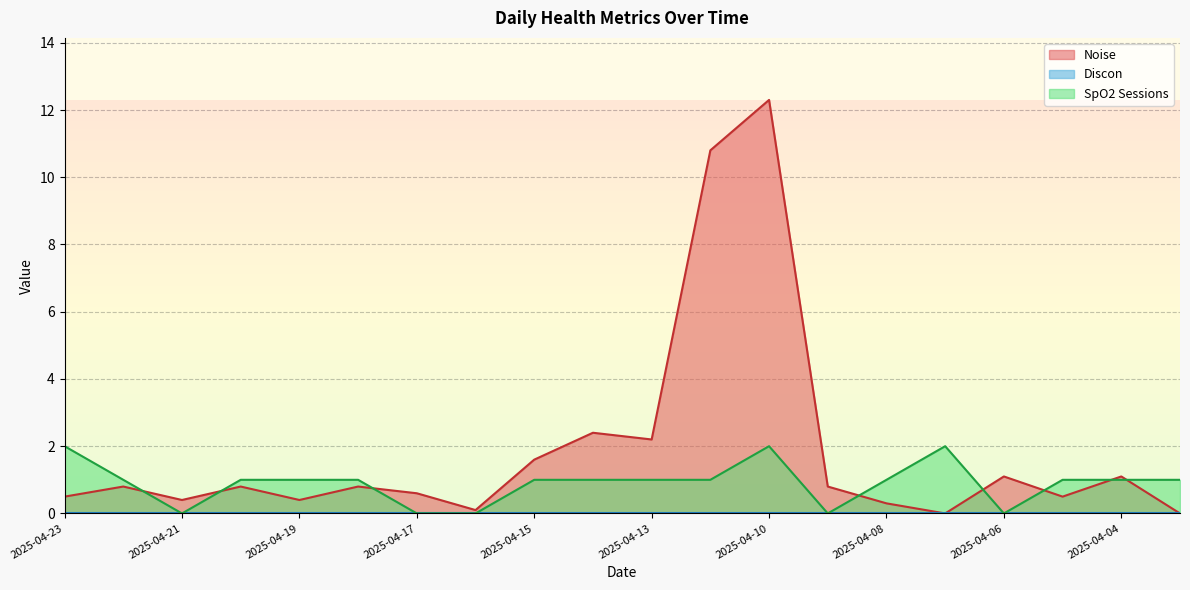

How many interior local peaks does the SpO2 Sessions series have?

2